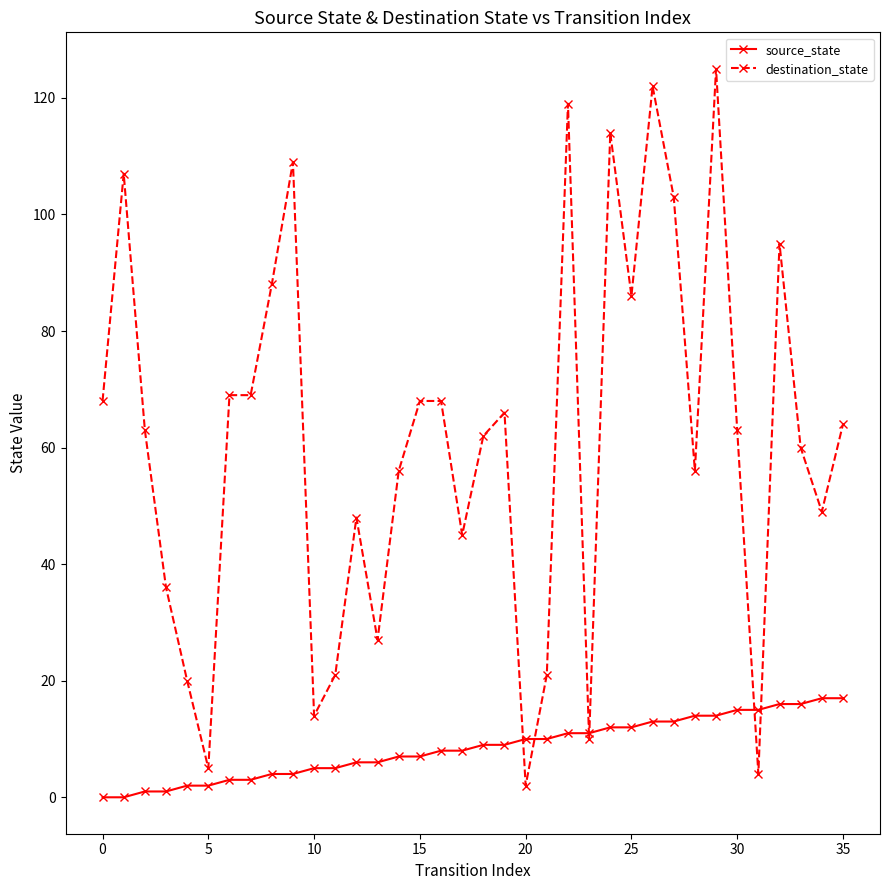

Which series has the largest range (max minus min)?

destination_state